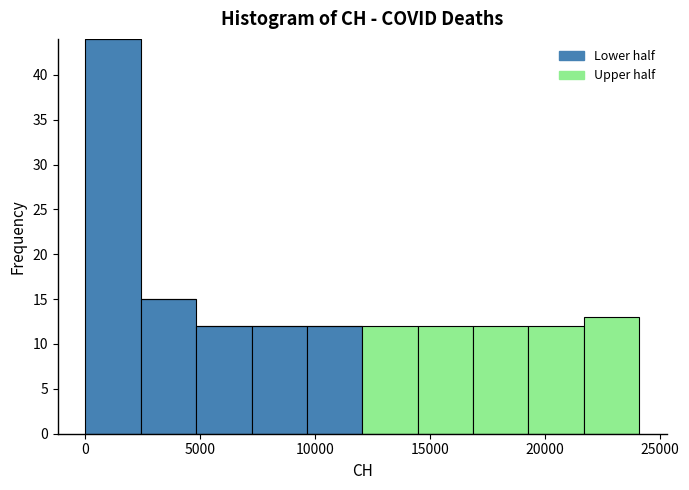

What is the total height of the stacked bar covering 2500 to 5000 on the x-axis? Neither the bar edges nor the heights are printed on the chart, so give them approximately, as read against the axes.

15